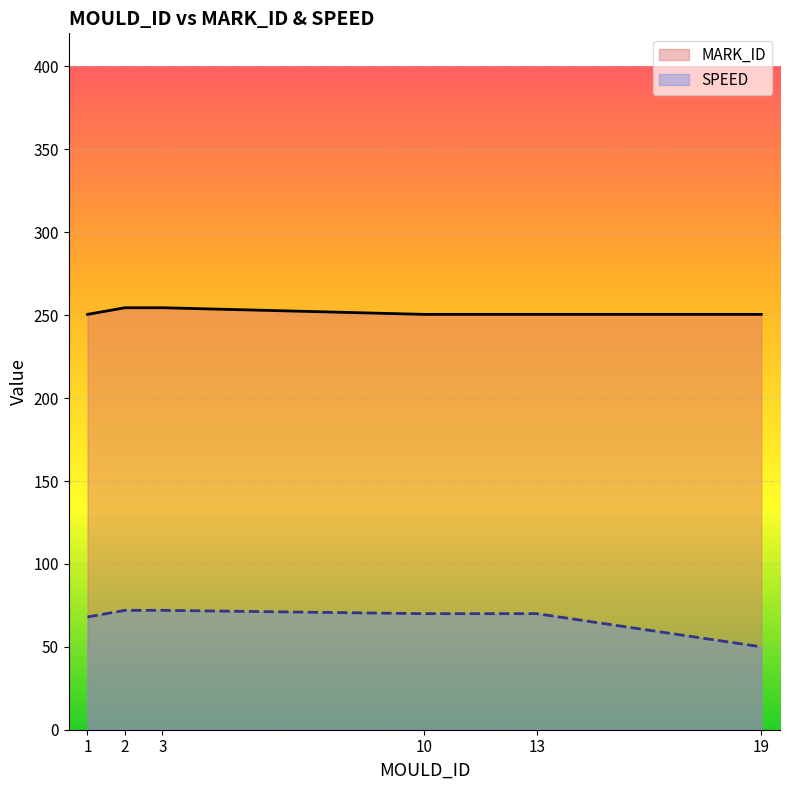

What is the approximate value of MARK_ID at 1?

250.5